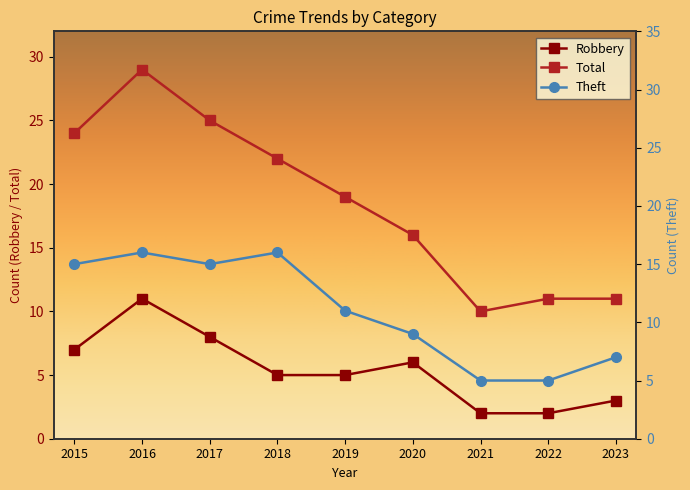

How many values in the Robbery series exceed 5?

4